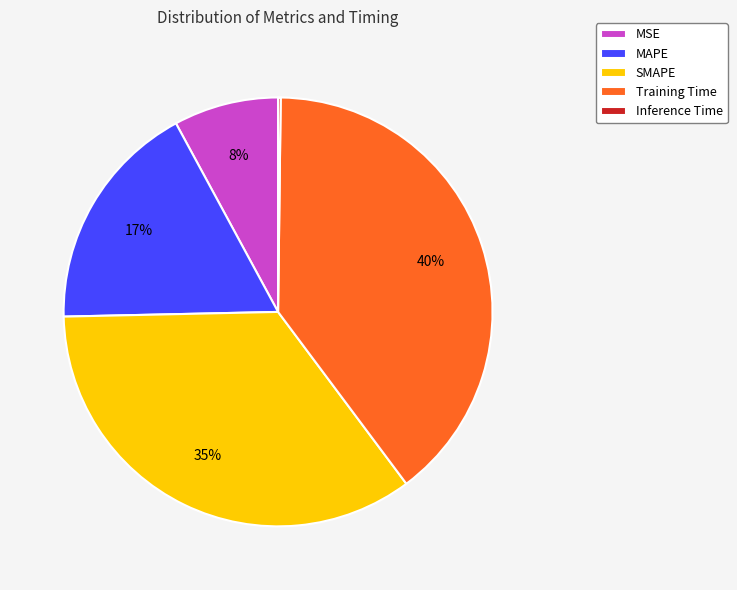

To the nearest percent, what is the average slice percentage?

20%